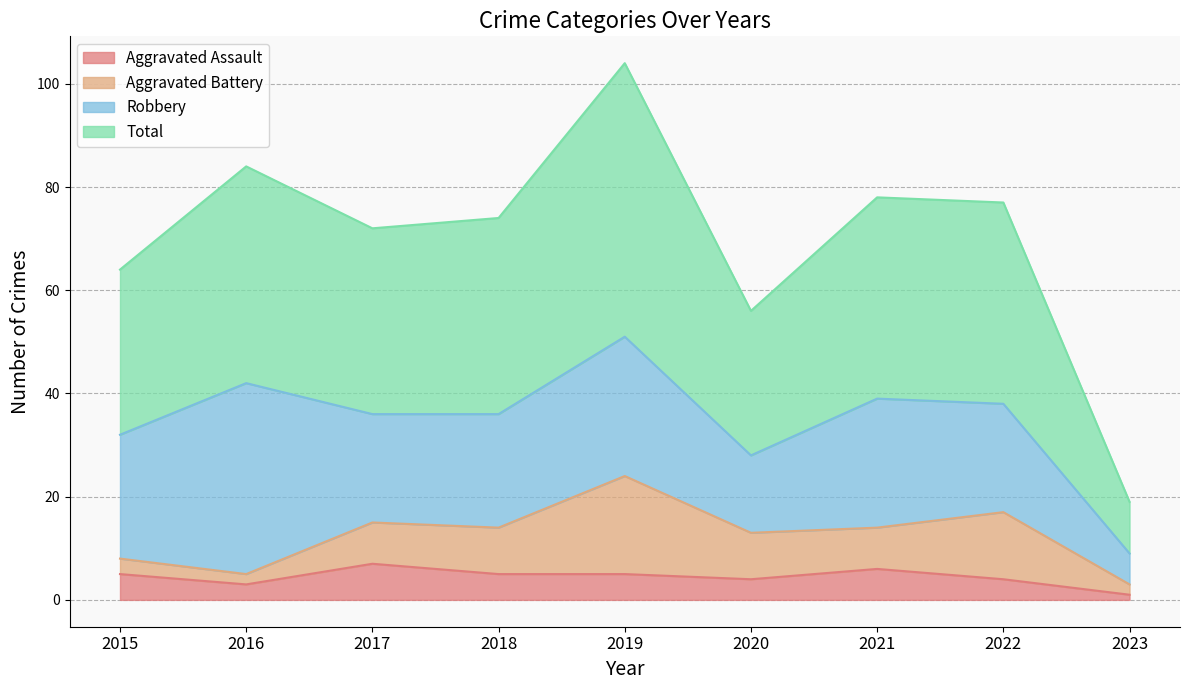

At which label does Aggravated Assault reach its peak?

2017